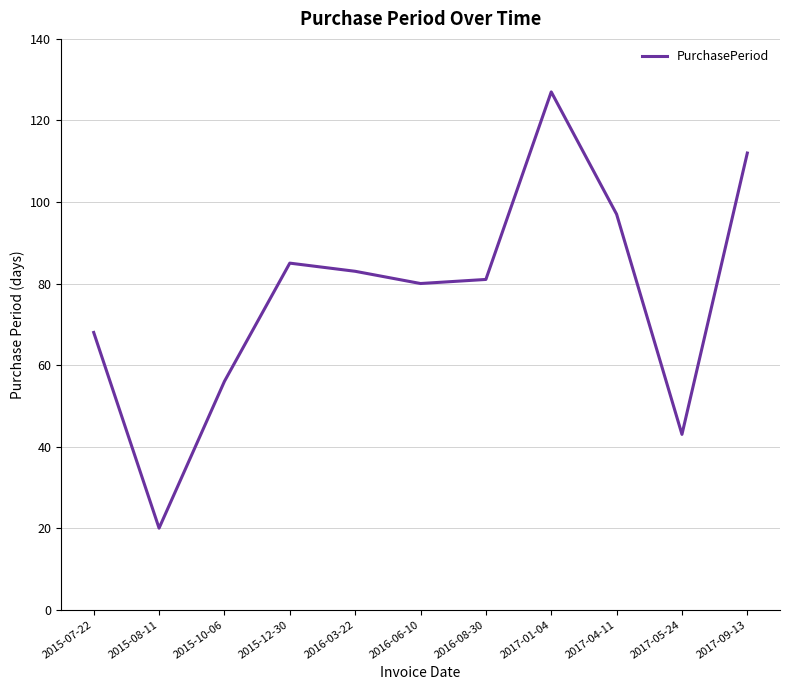

What value does the data have at 2015-10-06?

56